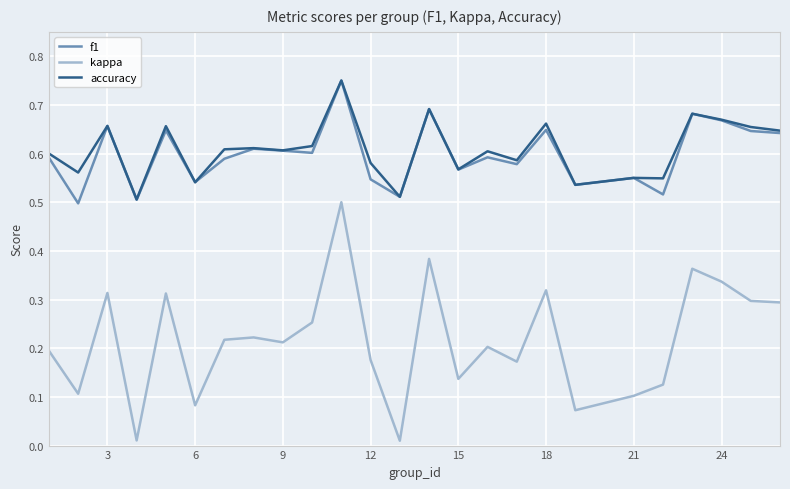

True or false: kappa and accuracy intersect in this chart.

False